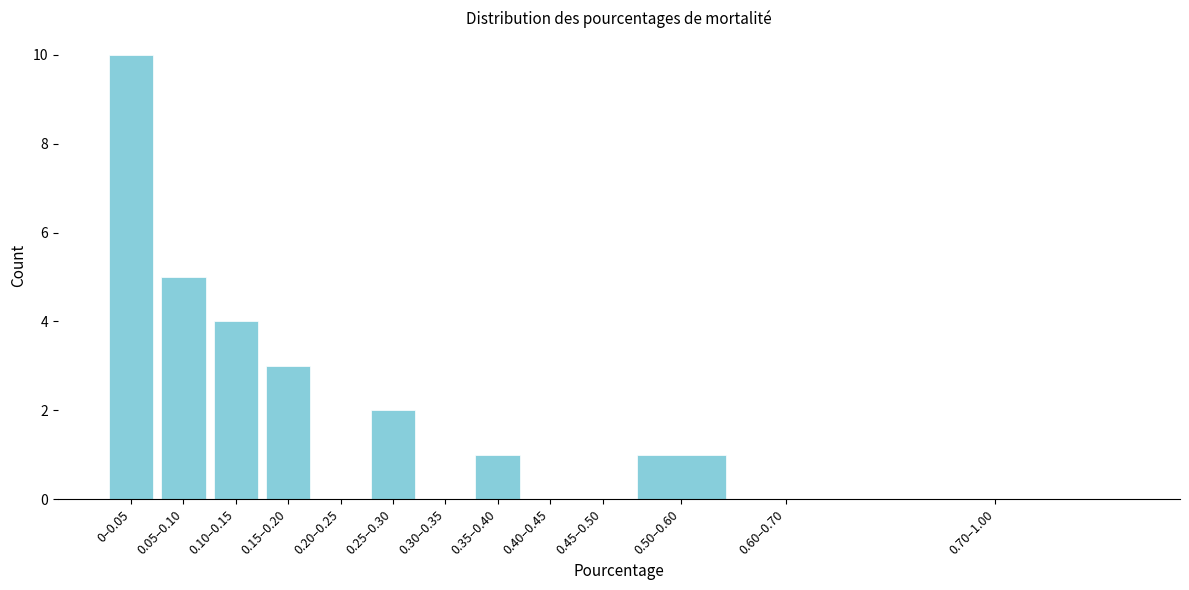

Reading left to right, transcribe all the data shown in this chart.

0–0.05=10	0.05–0.10=5	0.10–0.15=4	0.15–0.20=3	0.20–0.25=0	0.25–0.30=2	0.30–0.35=0	0.35–0.40=1	0.40–0.45=0	0.45–0.50=0	0.50–0.60=1	0.60–0.70=0	0.70–1.00=0